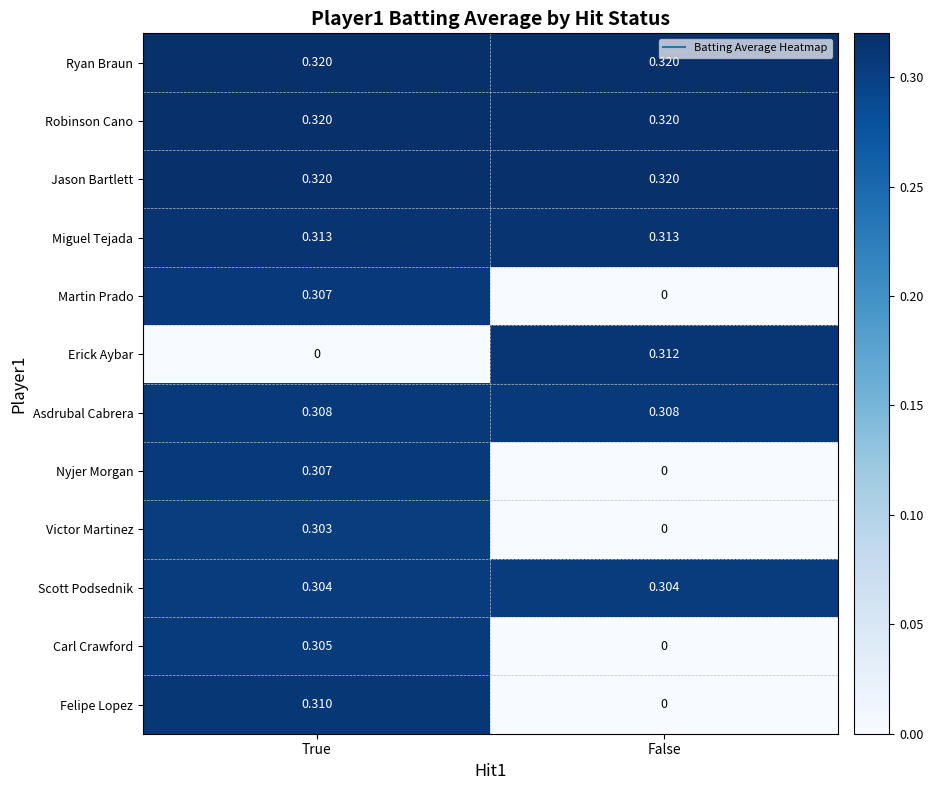

How many categories are shown in the chart?

2